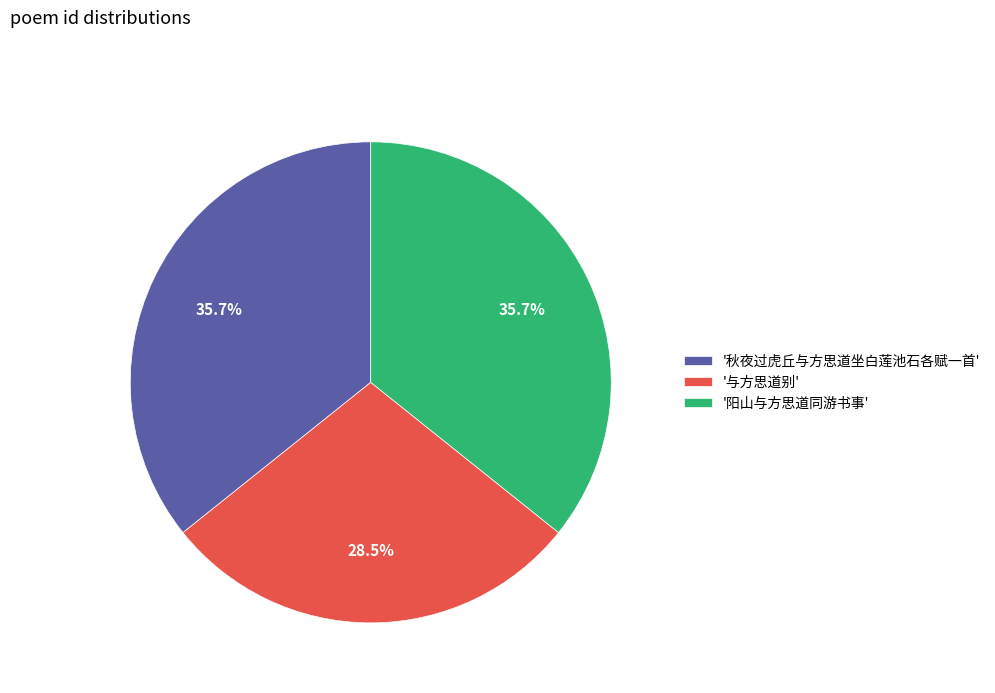

Approximately how many times larger is the value at '与方思道别' compared to '阳山与方思道同游书事'?

0.8